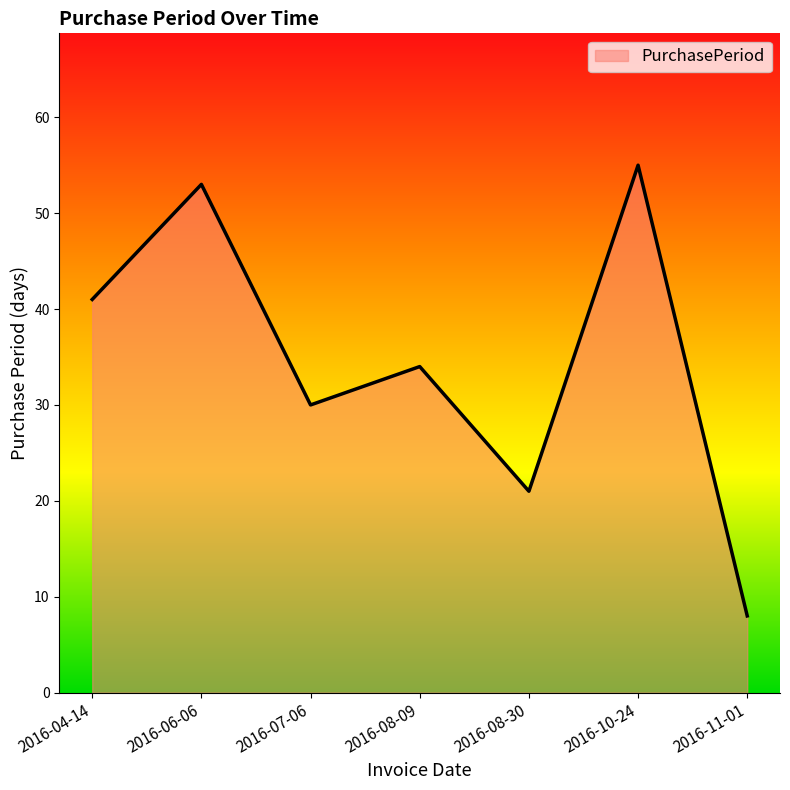

What is the greatest value displayed?

55